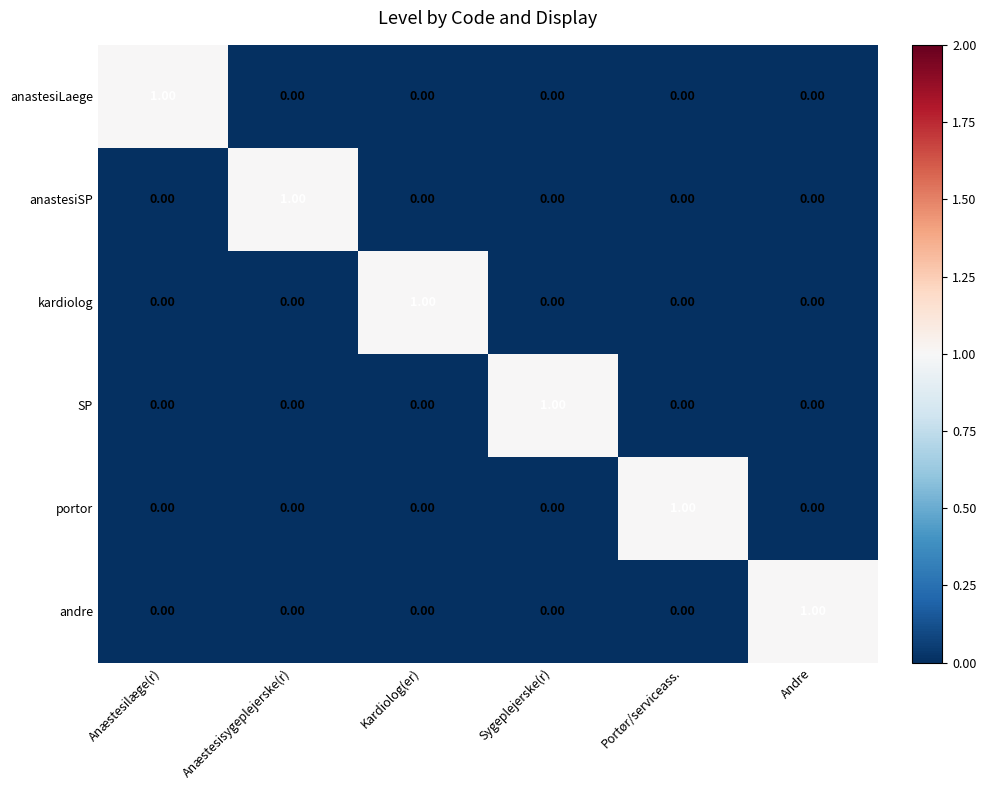

Which category has the highest value in the anastesiLaege series?

Anæstesilæge(r)